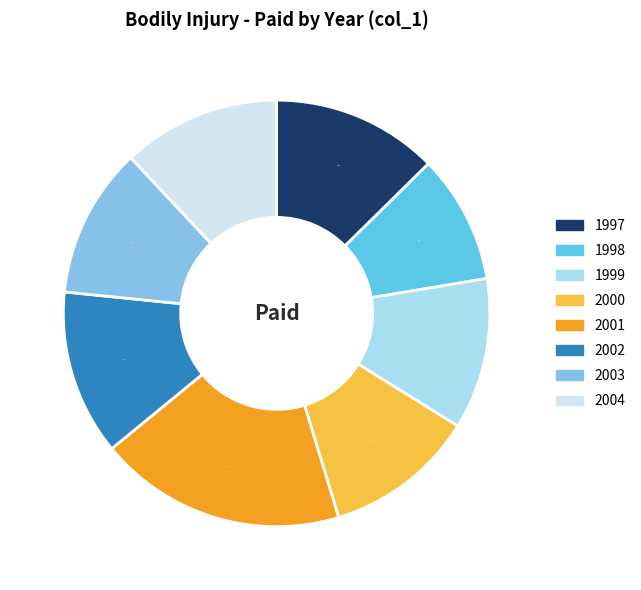

Is 2002 the majority of the pie?

No